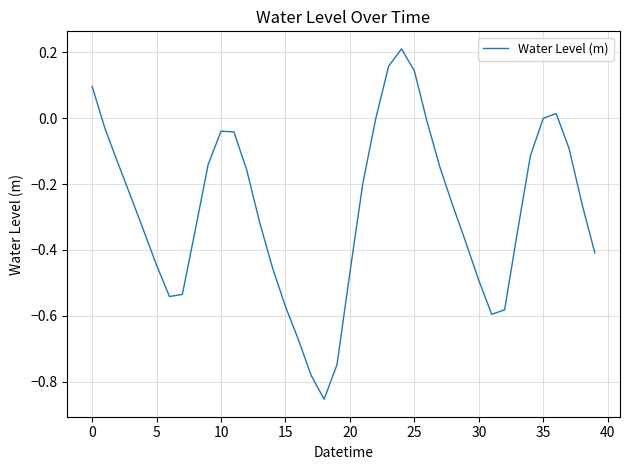

What is the difference between the maximum and minimum values?

1.1